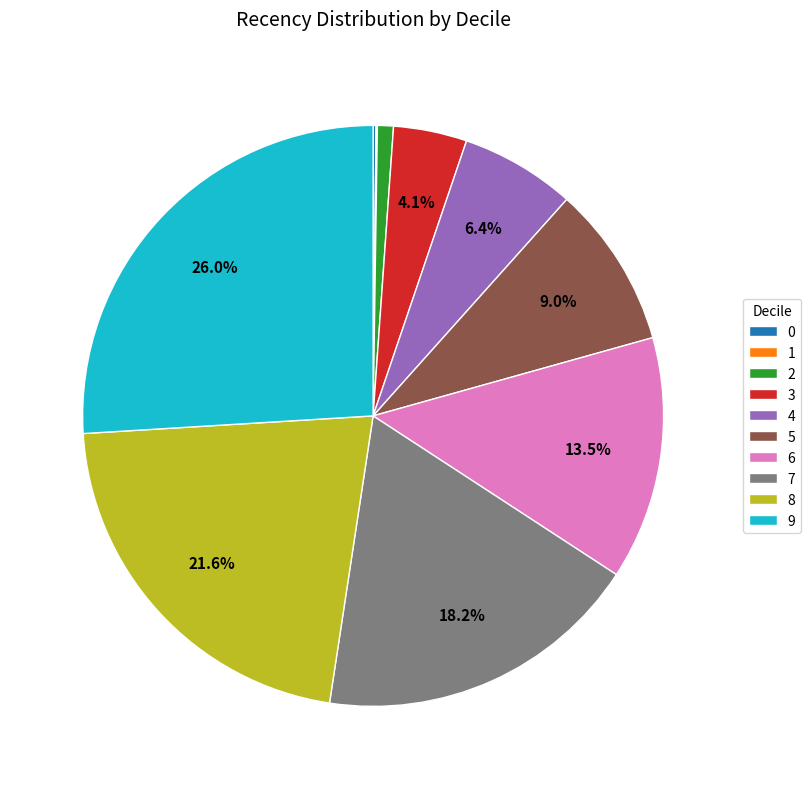

What is the largest slice in the pie chart?

9